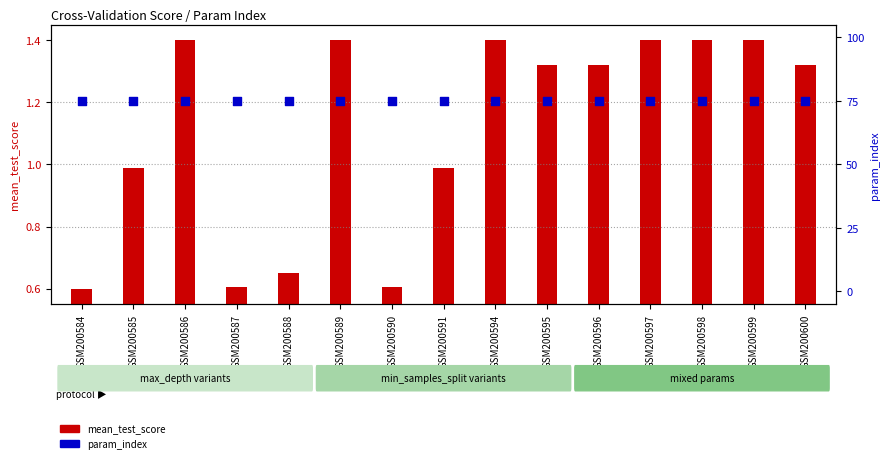

Which series has the largest Y range (max minus min)?

mean_test_score